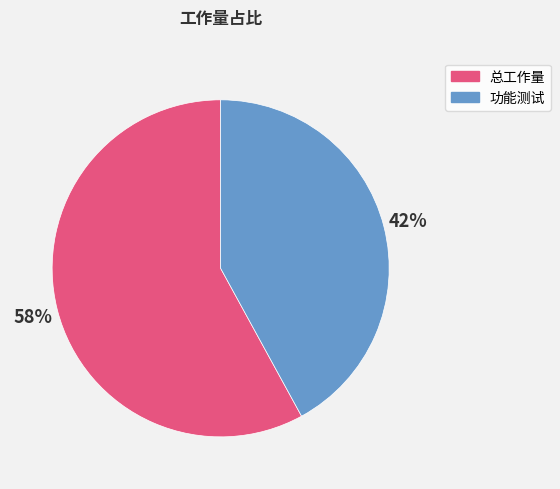

To the nearest percent, what is the average slice percentage?

50%